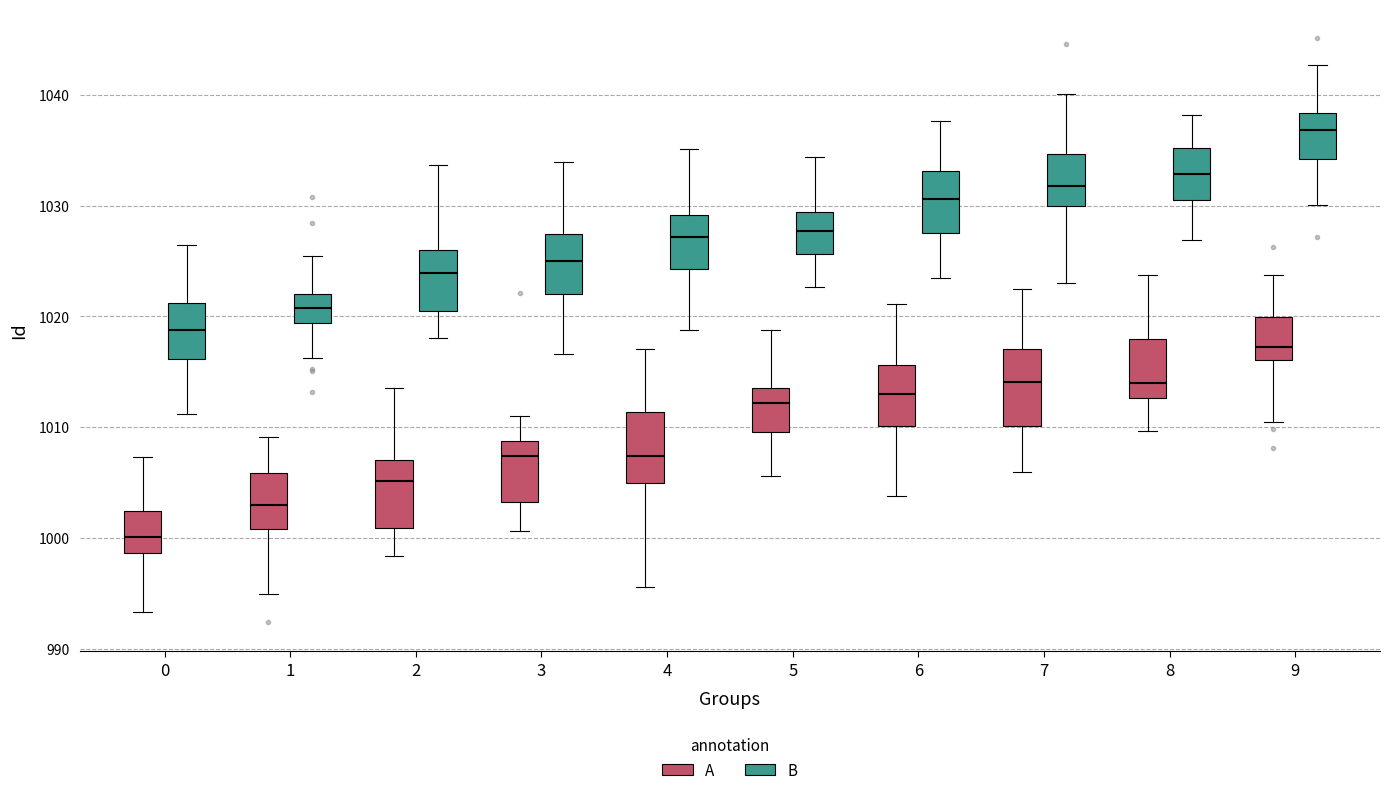

Reading left to right, transcribe this box plot: for each box, give where its median line is, the range the box spans, and where its two whiskers end, as read against the y-axis. The values are not printed on the chart, so give them approximately, as read against the axis.

0 (A): median 1000, box 999 to 1002, whiskers 993 to 1007
0 (B): median 1019, box 1016 to 1021, whiskers 1011 to 1026
1 (A): median 1003, box 1001 to 1006, whiskers 995 to 1009
1 (B): median 1021, box 1019 to 1022, whiskers 1016 to 1025
2 (A): median 1005, box 1001 to 1007, whiskers 998 to 1014
2 (B): median 1024, box 1020 to 1026, whiskers 1018 to 1034
3 (A): median 1007, box 1003 to 1009, whiskers 1001 to 1011
3 (B): median 1025, box 1022 to 1027, whiskers 1017 to 1034
4 (A): median 1007, box 1005 to 1011, whiskers 996 to 1017
4 (B): median 1027, box 1024 to 1029, whiskers 1019 to 1035
5 (A): median 1012, box 1010 to 1014, whiskers 1006 to 1019
5 (B): median 1028, box 1026 to 1029, whiskers 1023 to 1034
6 (A): median 1013, box 1010 to 1016, whiskers 1004 to 1021
6 (B): median 1031, box 1027 to 1033, whiskers 1023 to 1038
7 (A): median 1014, box 1010 to 1017, whiskers 1006 to 1022
7 (B): median 1032, box 1030 to 1035, whiskers 1023 to 1040
8 (A): median 1014, box 1013 to 1018, whiskers 1010 to 1024
8 (B): median 1033, box 1031 to 1035, whiskers 1027 to 1038
9 (A): median 1017, box 1016 to 1020, whiskers 1011 to 1024
9 (B): median 1037, box 1034 to 1038, whiskers 1030 to 1043